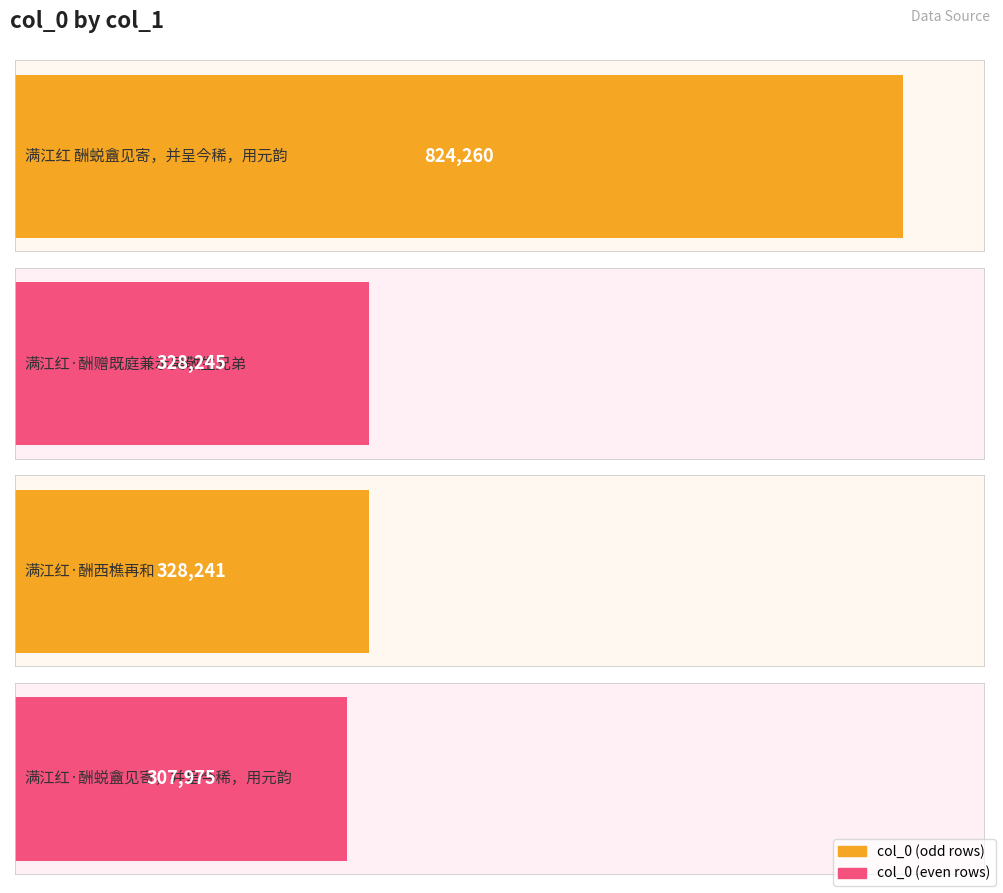

What is the change in value from 满江红 酬蜕盦见寄，并呈今稀，用元韵 to 满江红·酬西樵再和?

-496019